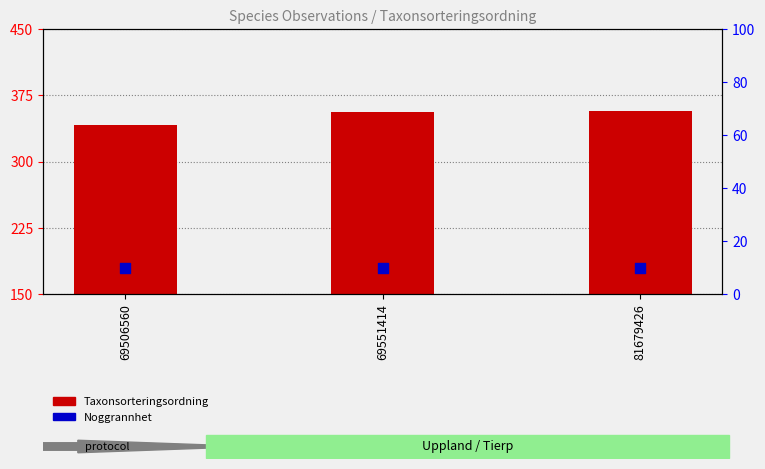

Which series reaches the maximum Y coordinate?

Taxonsorteringsordning